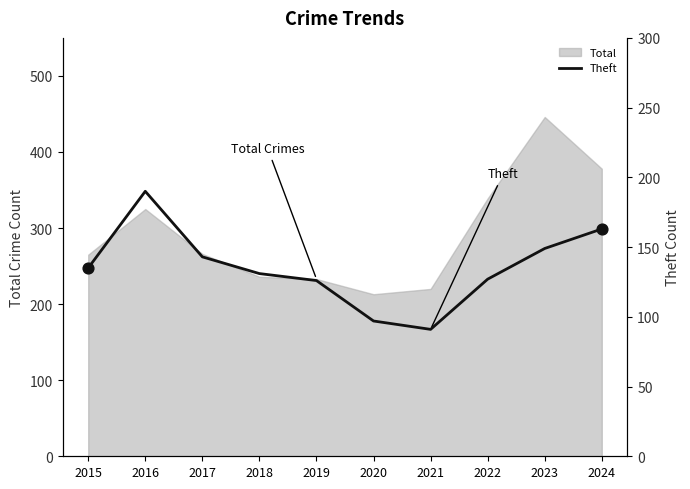

What is the lowest value of the Total series?

213